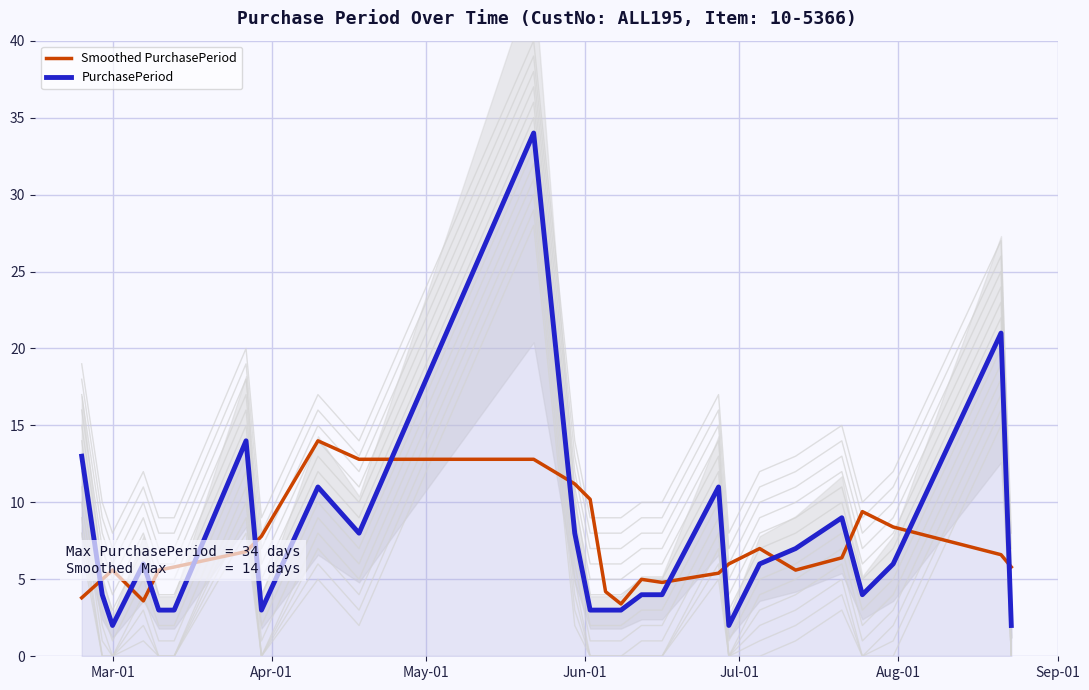

Rank the series by their maximum value, from highest to lowest.

PurchasePeriod, Smoothed PurchasePeriod